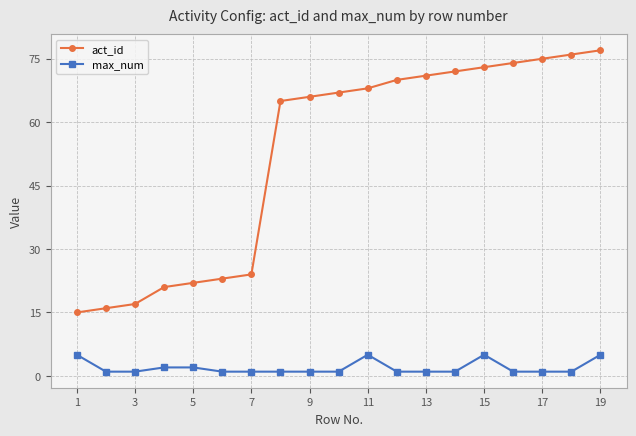

What is the difference between the maximum and minimum values in the max_num series?

4